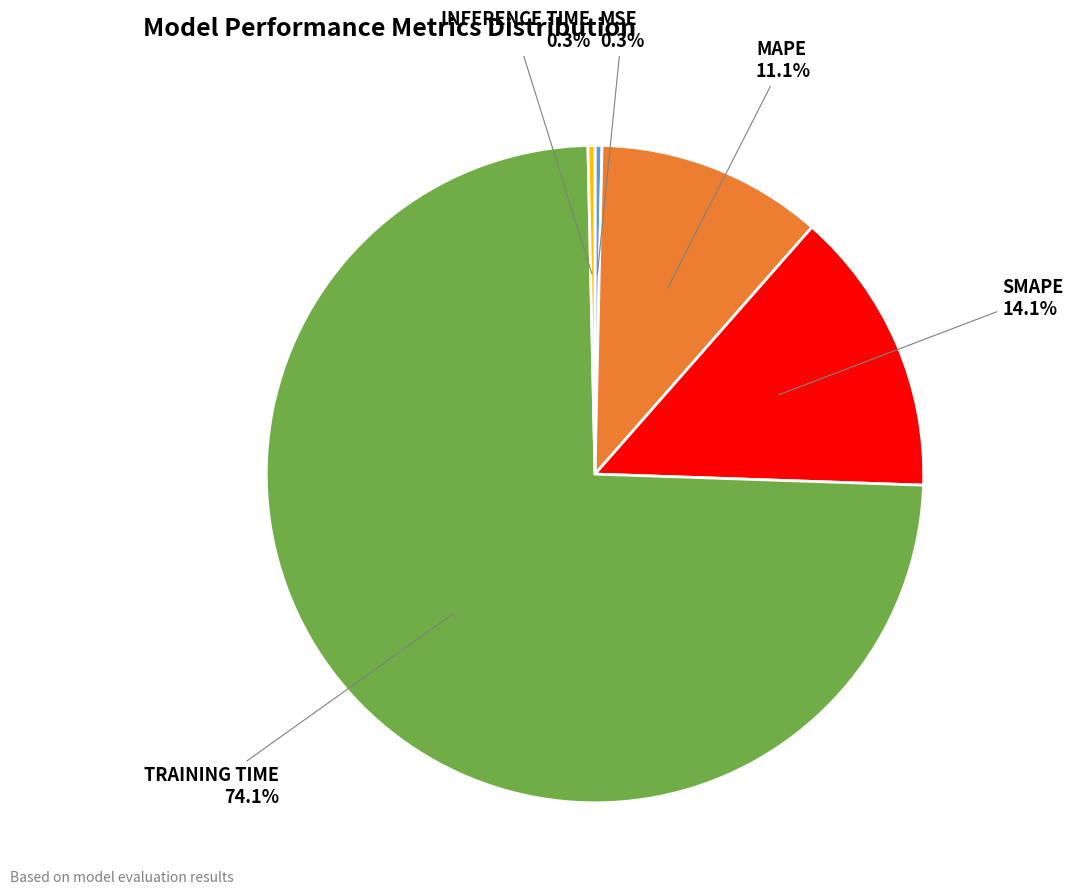

Is there a majority slice in this chart?

Yes